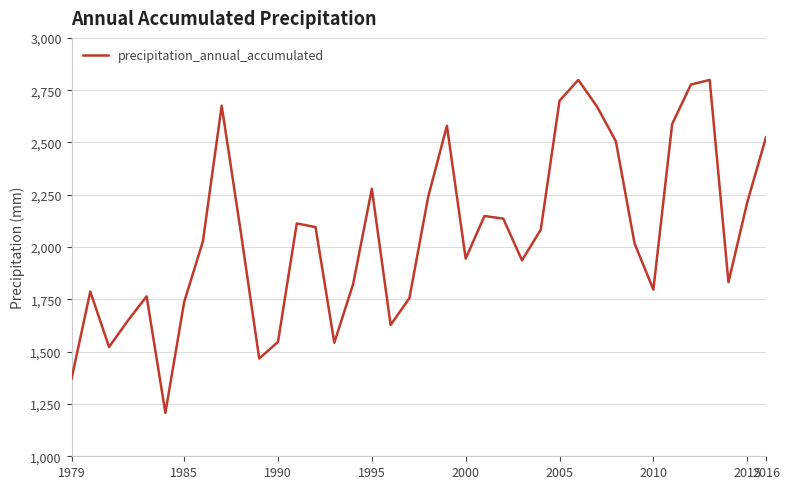

What is the greatest value displayed?

2799.1